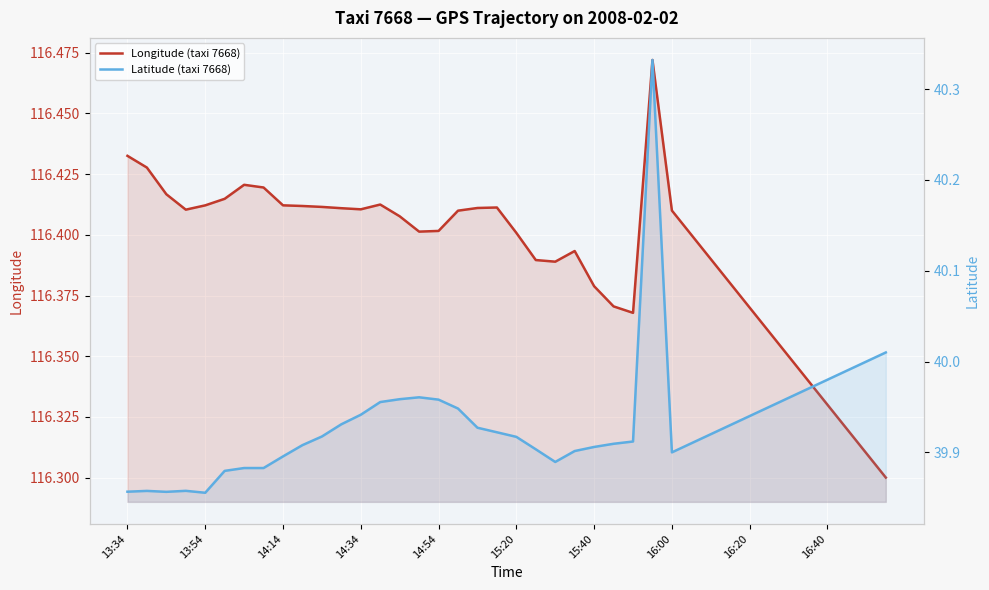

What is the spread (max minus min) of values at 21?

76.5